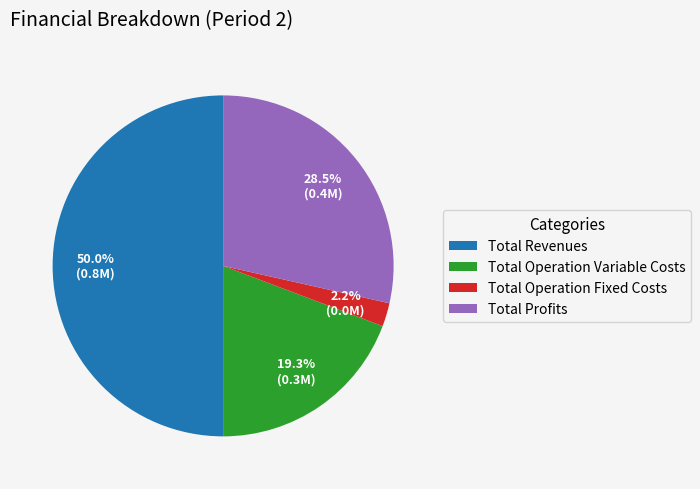

Combined, what portion of the pie is Total Operation Fixed Costs and Total Operation Variable Costs?

21.5%